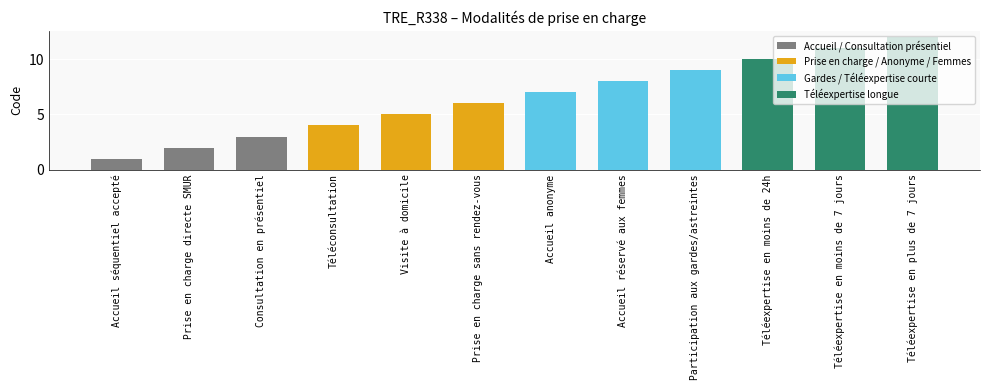

At which label is the value closest to 6?

Prise en charge sans rendez-vous